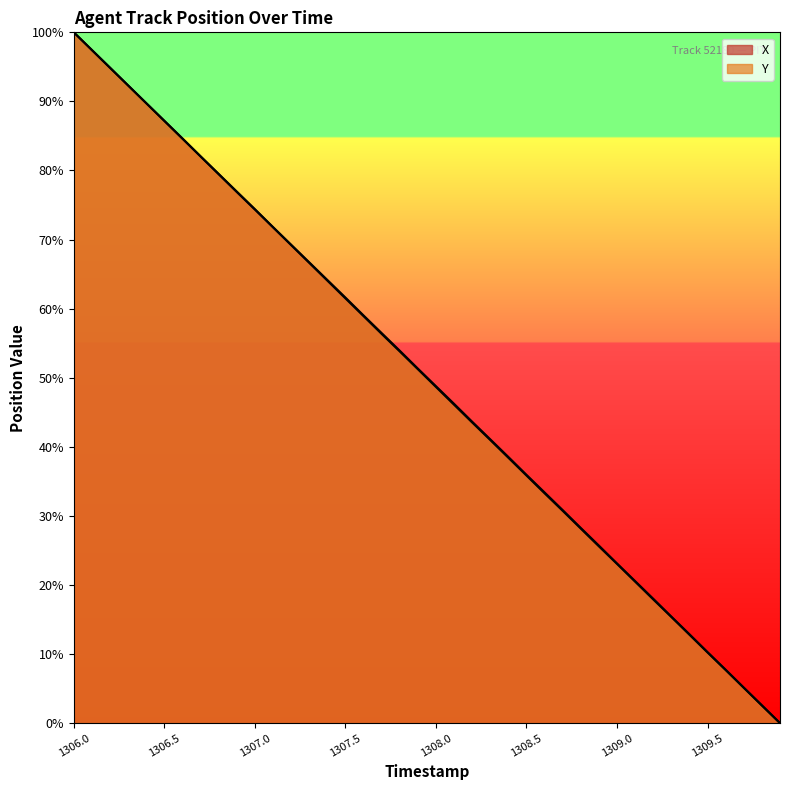

Is the value of X at 1307.7 greater than the value of Y at 1307.2?

No